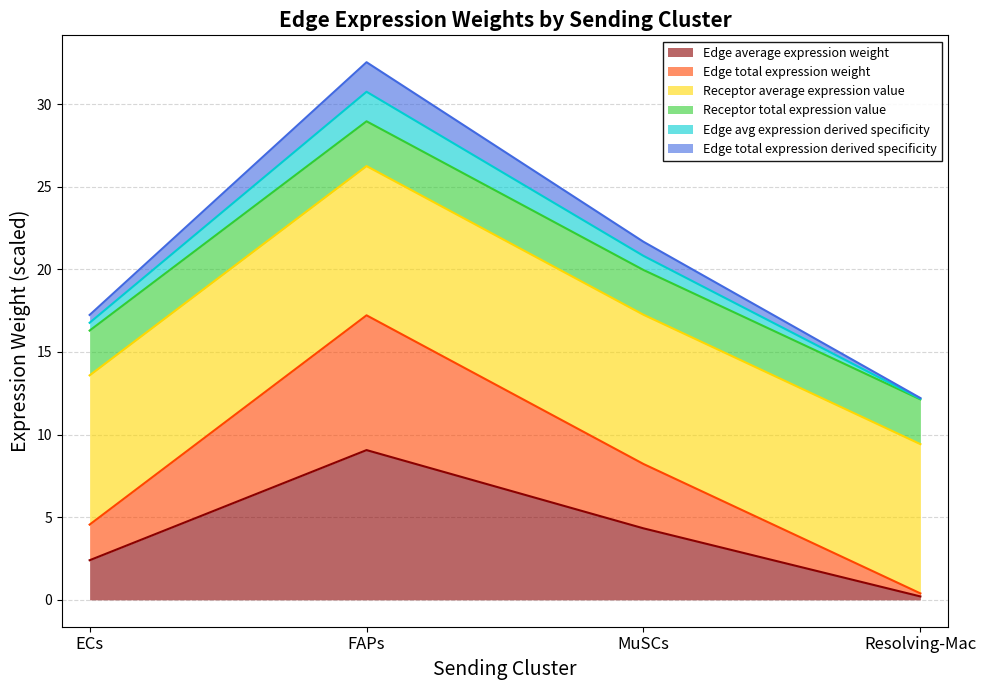

What is the label of the 3rd point from the left?

MuSCs